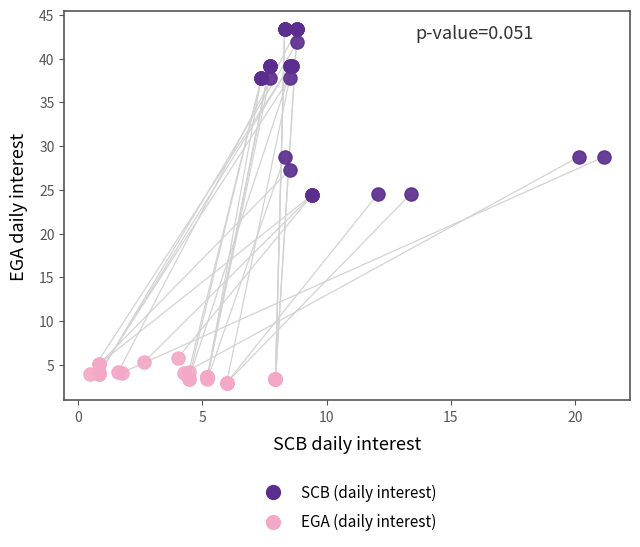

Which series has the largest Y range (max minus min)?

SCB (daily interest)